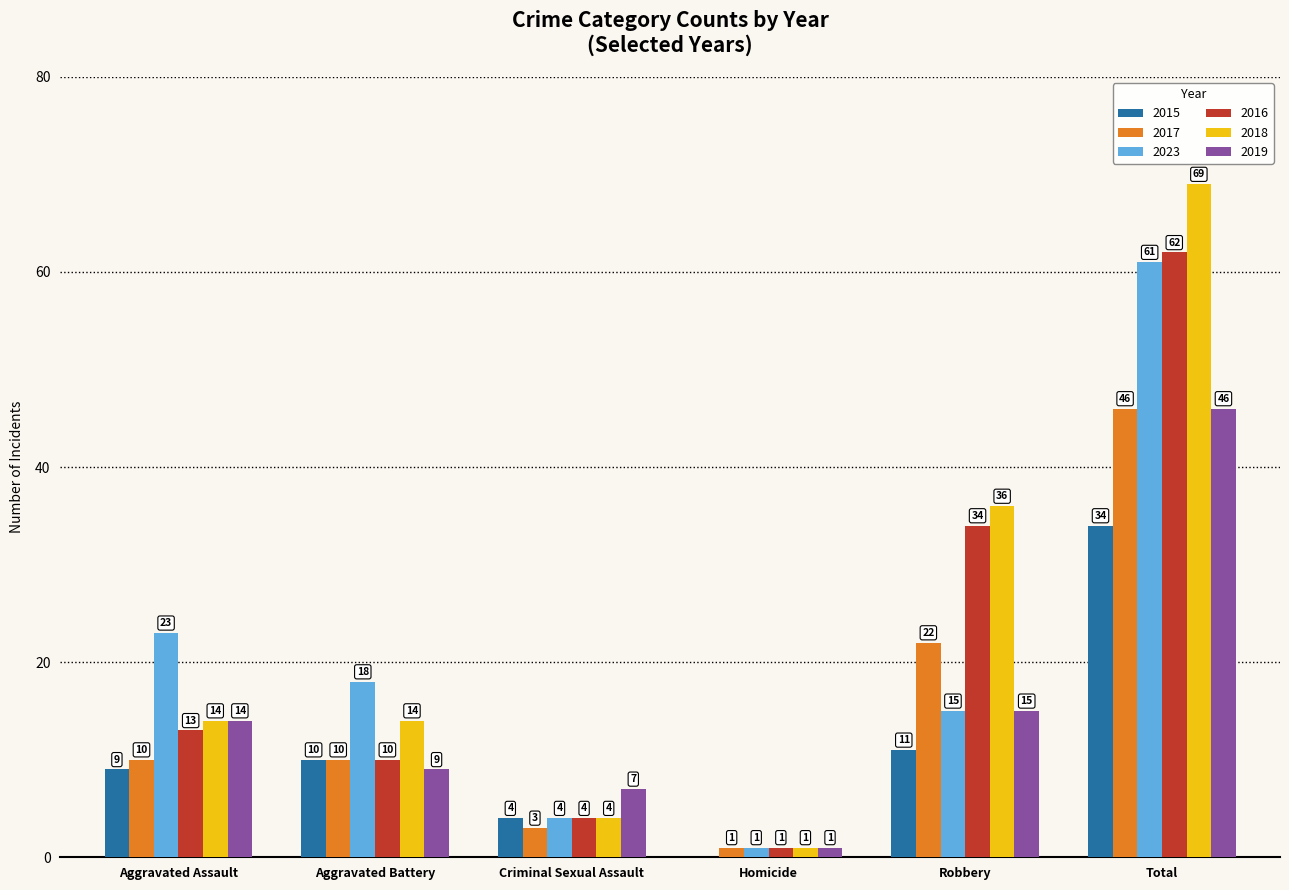

How many categories are shown in the chart?

6